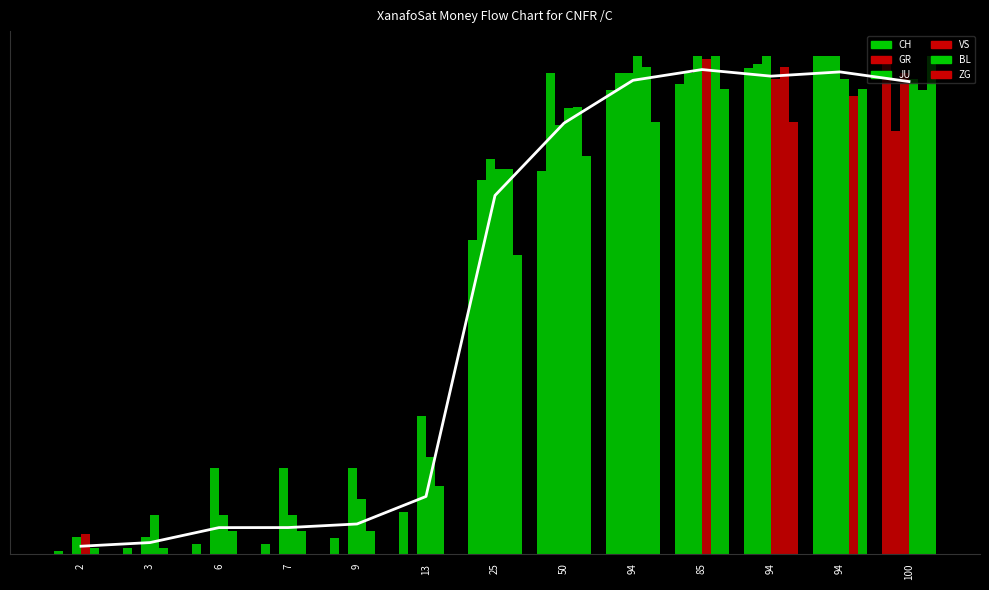

Does the chart contain any negative values?

No